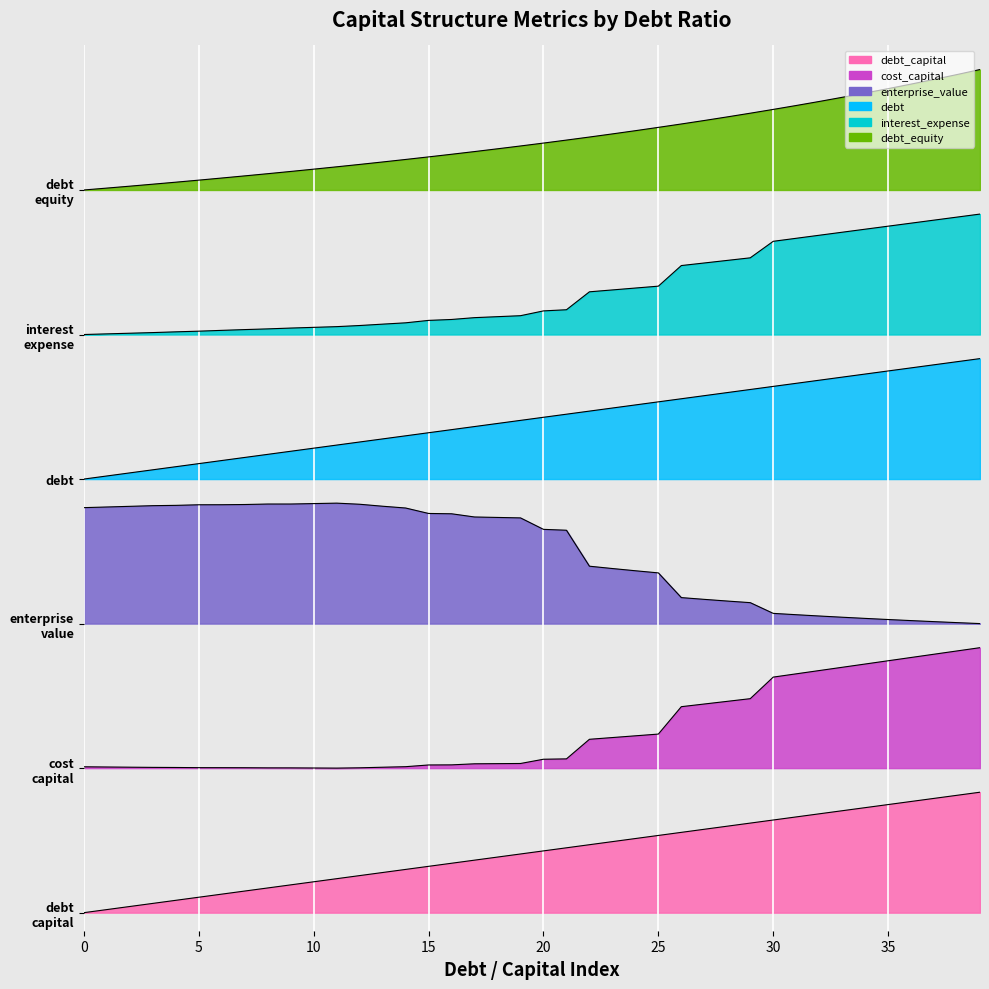

What is the difference between the second highest and minimum values in the debt_capital series?

1.0